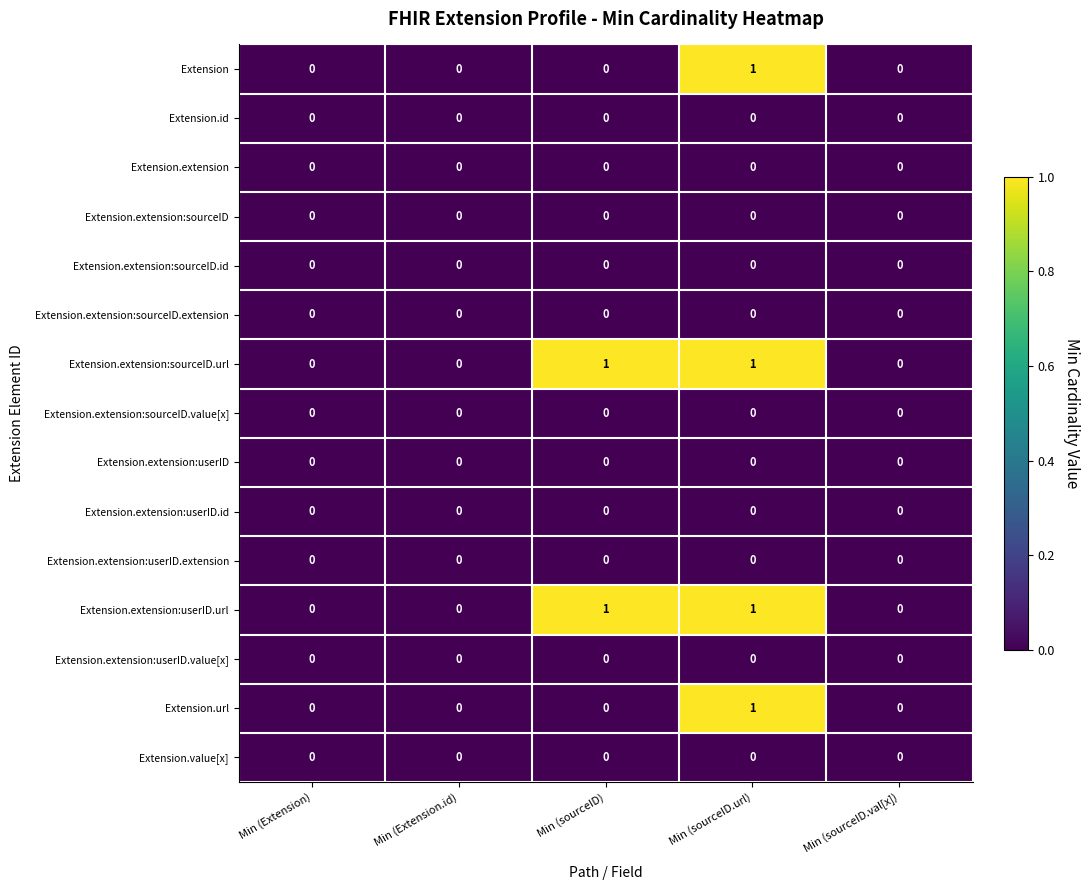

The Extension.extension:sourceID series shows 0 at Min (sourceID). True or false?

True